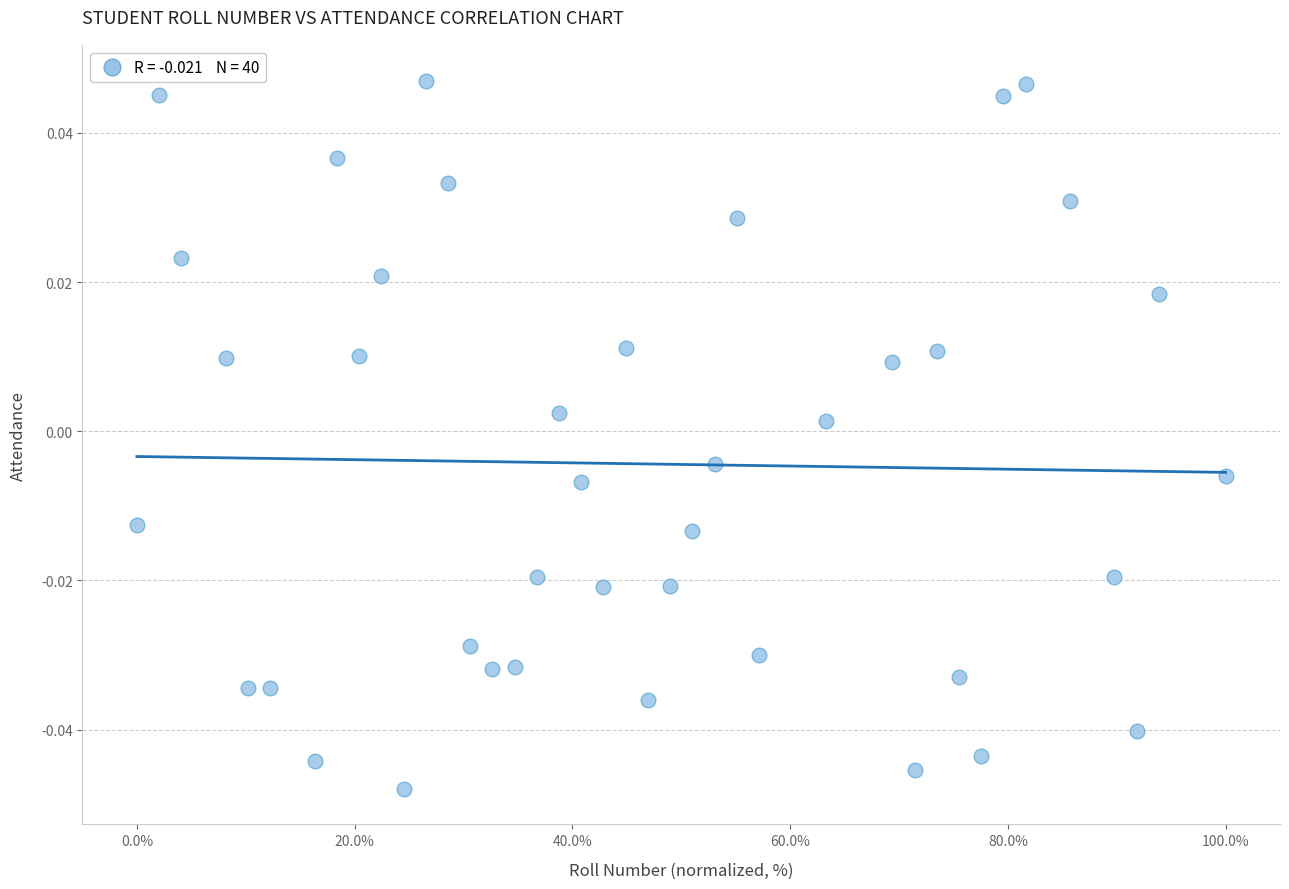

What is the range of X values (max minus min)?

100.0